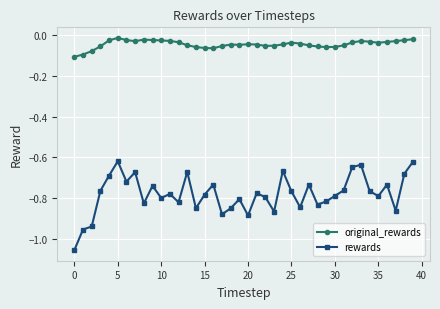

Which series has the largest total across all categories?

original_rewards